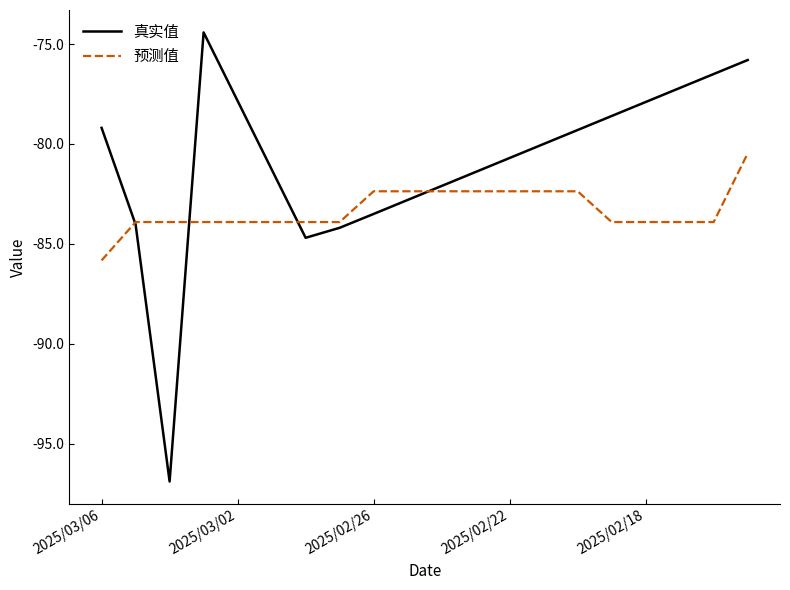

What is the minimum value for 预测值?

-85.8